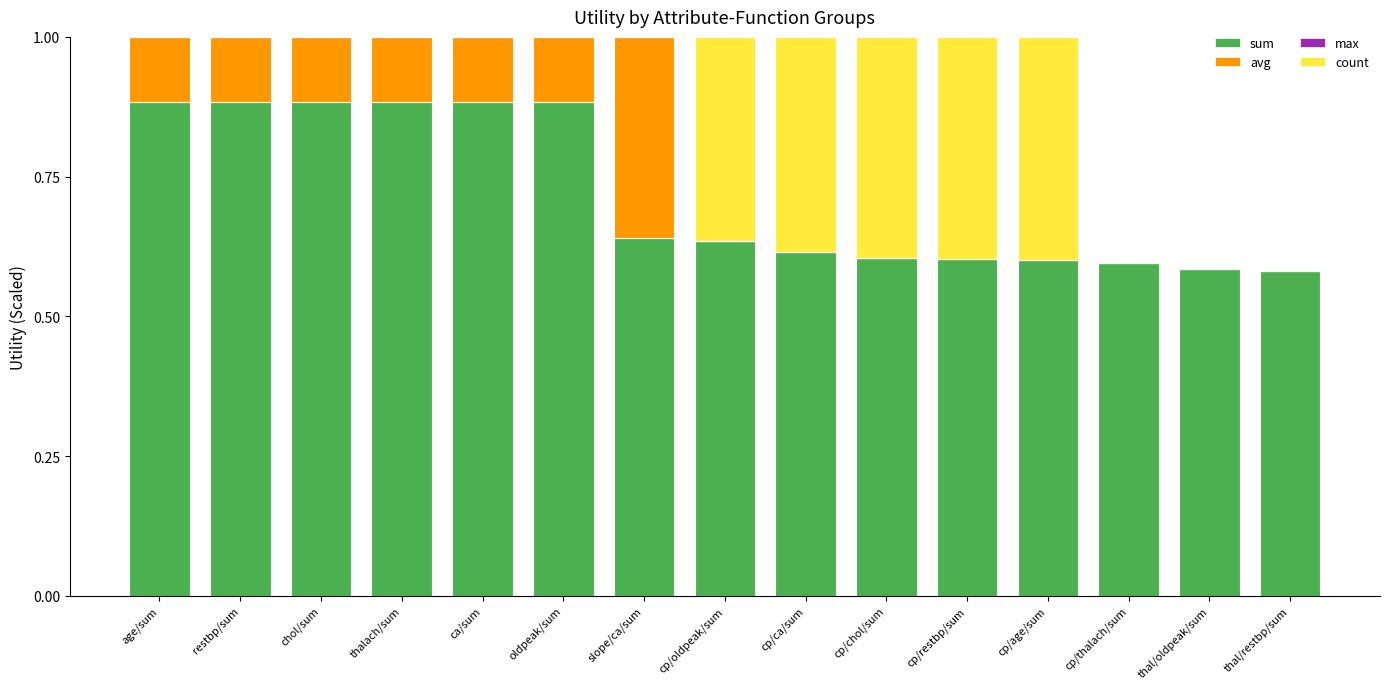

The sum series shows 0.3 at cp/restbp/sum. True or false?

False